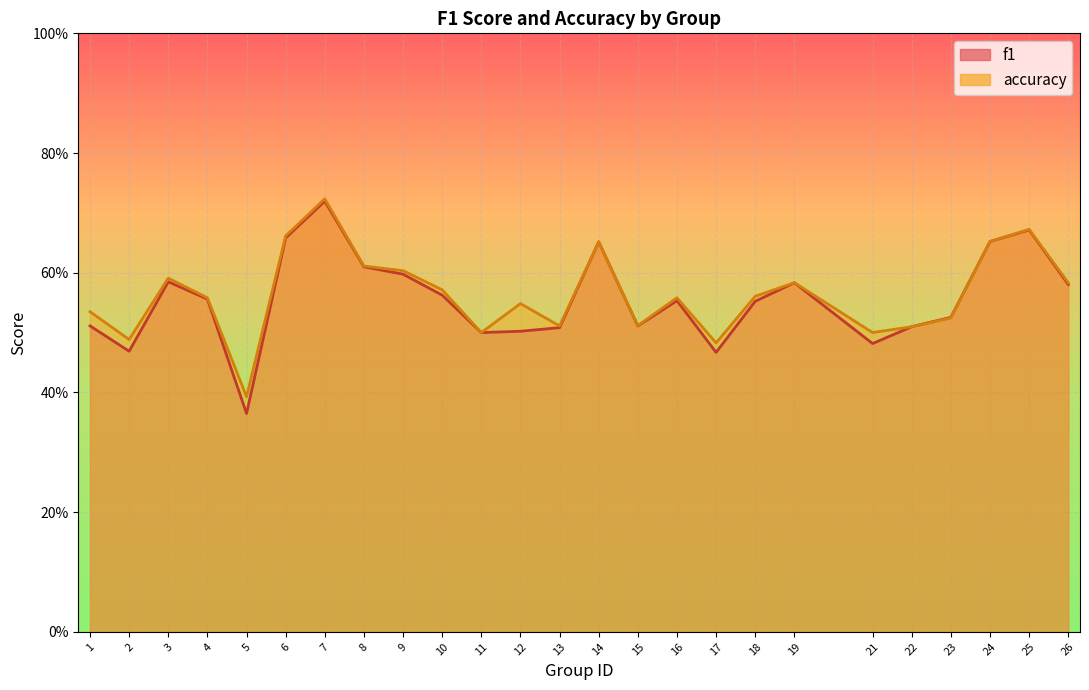

What are all the series names shown in the legend?

f1, accuracy